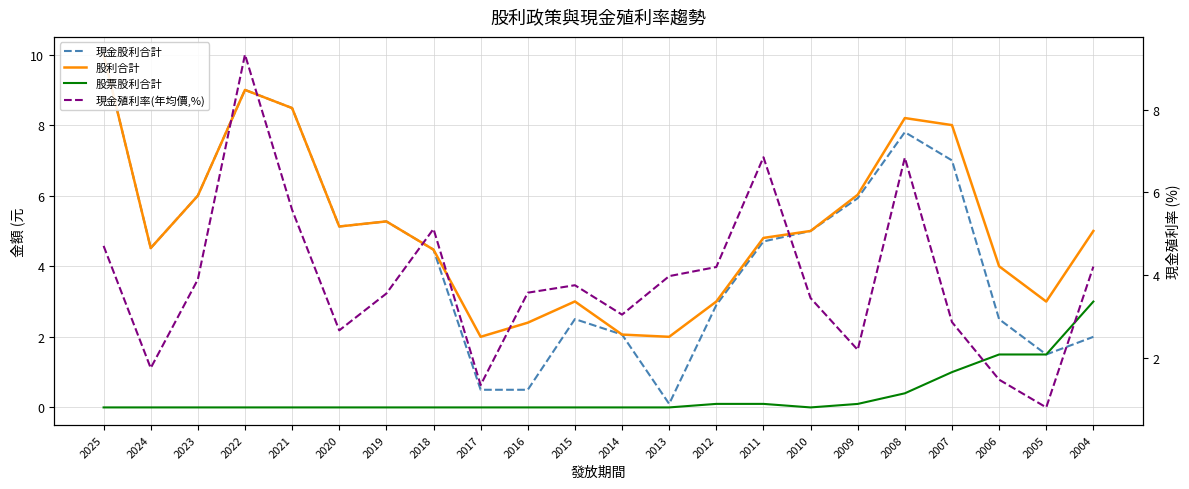

What is the value of the 股利合計 point at the 13th from the left?

2.0